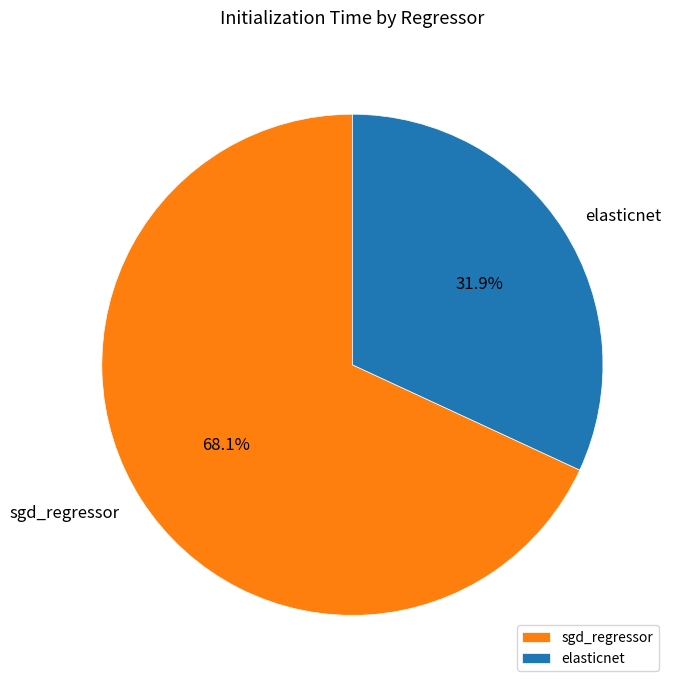

Is it true that elasticnet is 32% of the pie?

True